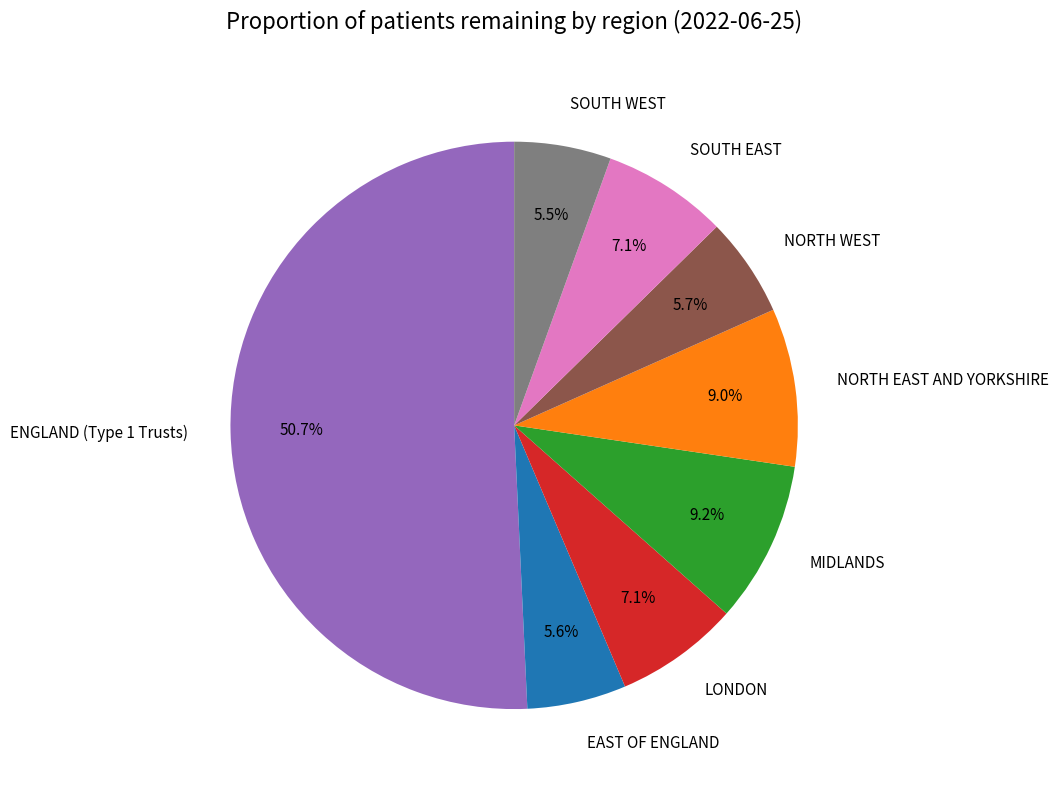

Between ENGLAND (Type 1 Trusts) and SOUTH WEST, which is larger?

ENGLAND (Type 1 Trusts)